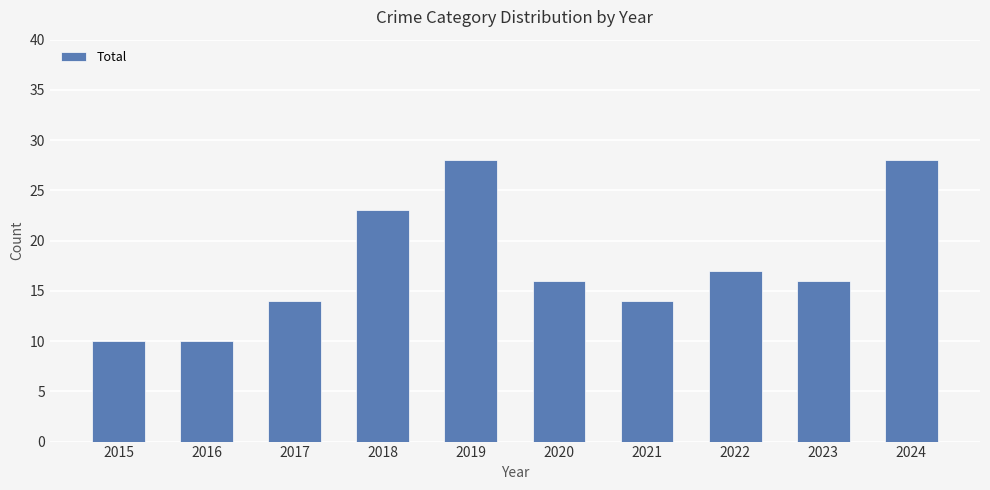

Reading left to right, extract all data points from this chart.

2015=10	2016=10	2017=14	2018=23	2019=28	2020=16	2021=14	2022=17	2023=16	2024=28